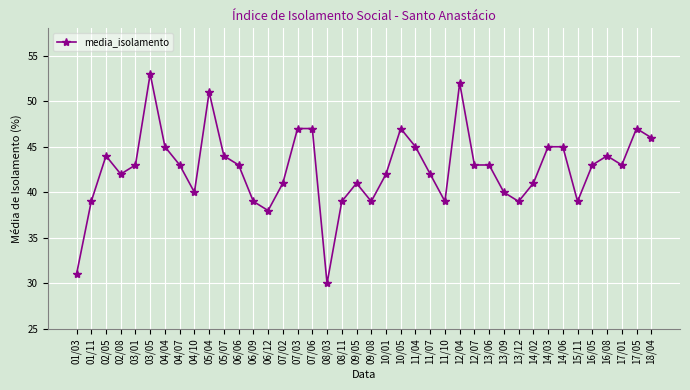

What is the change in value from 02/05 to 16/05?

-1